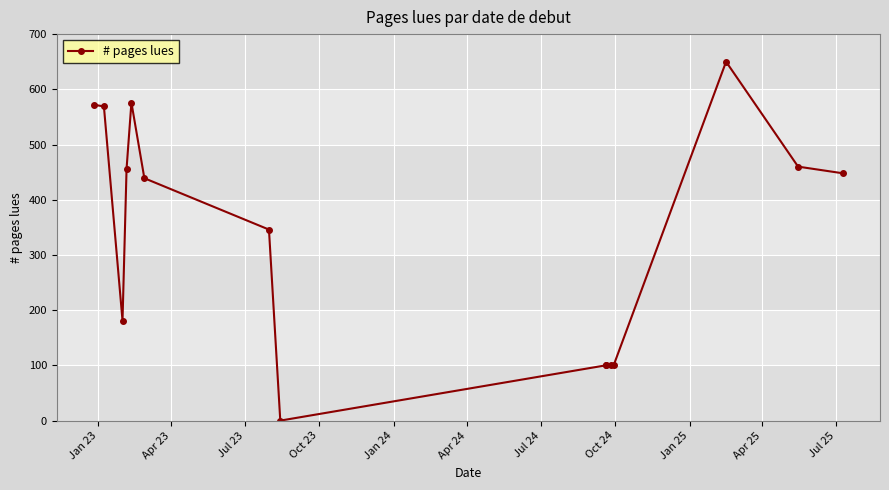

What is the maximum value shown in the chart?

650